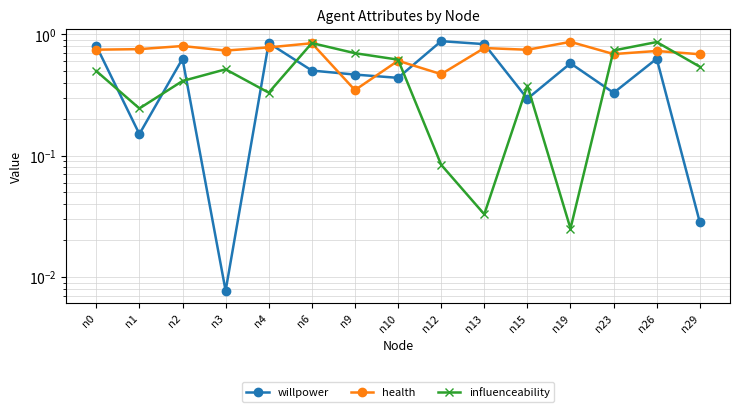

Is this an area chart (filled region under the line)?

No